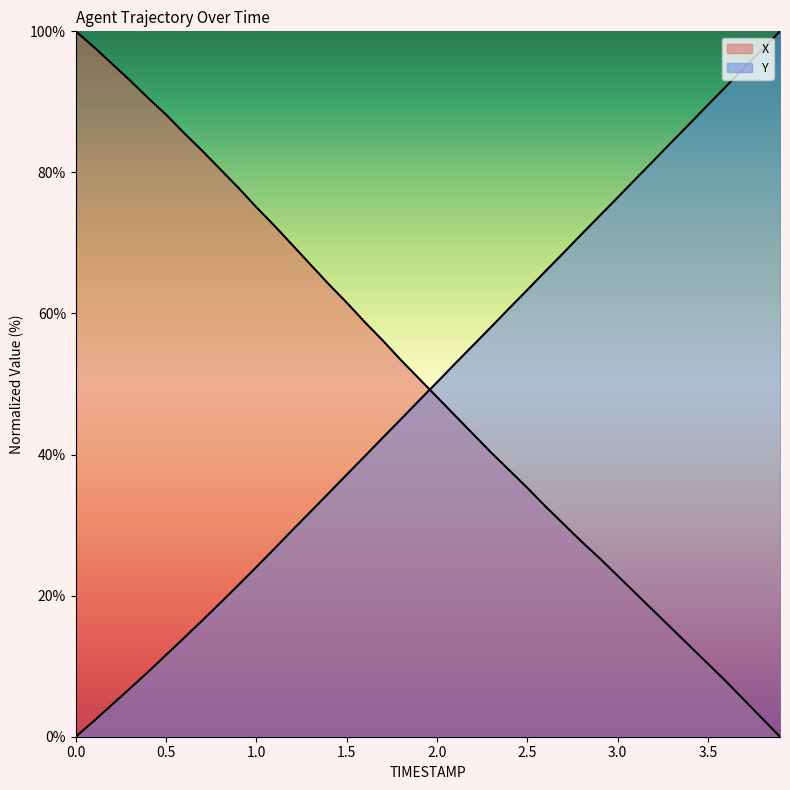

At which category is the sum across all series the highest?

3.7